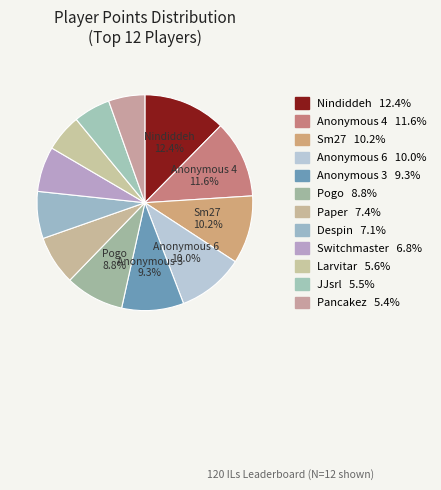

How many segments does this pie chart have?

12